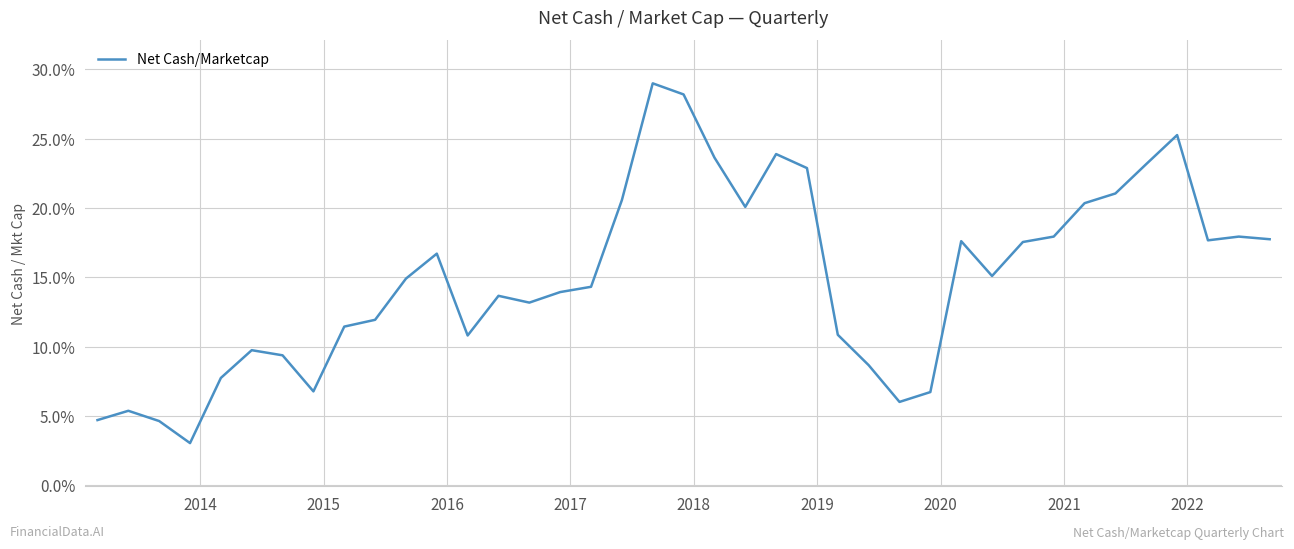

Reading left to right, transcribe all the data shown in this chart.

0.0	0.1	0.0	0.0	0.1	0.1	0.1	0.1	0.1	0.1	0.1	0.2	0.1	0.1	0.1	0.1	0.1	0.2	0.3	0.3	0.2	0.2	0.2	0.2	0.1	0.1	0.1	0.1	0.2	0.2	0.2	0.2	0.2	0.2	0.2	0.3	0.2	0.2	0.2